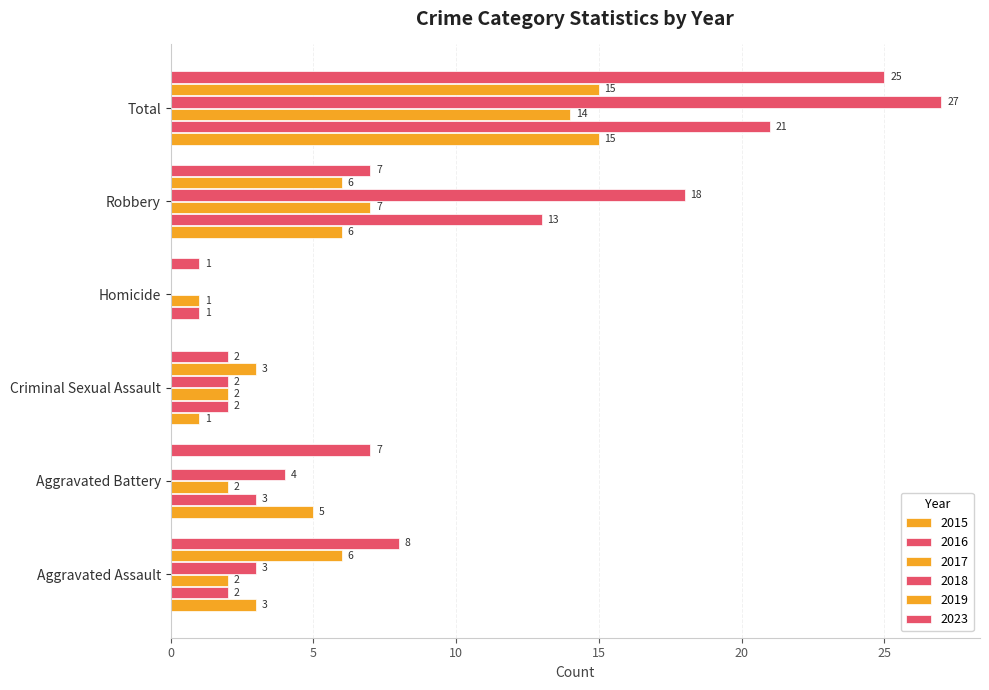

Rank the series at Total from lowest to highest value.

2017, 2015, 2019, 2016, 2023, 2018